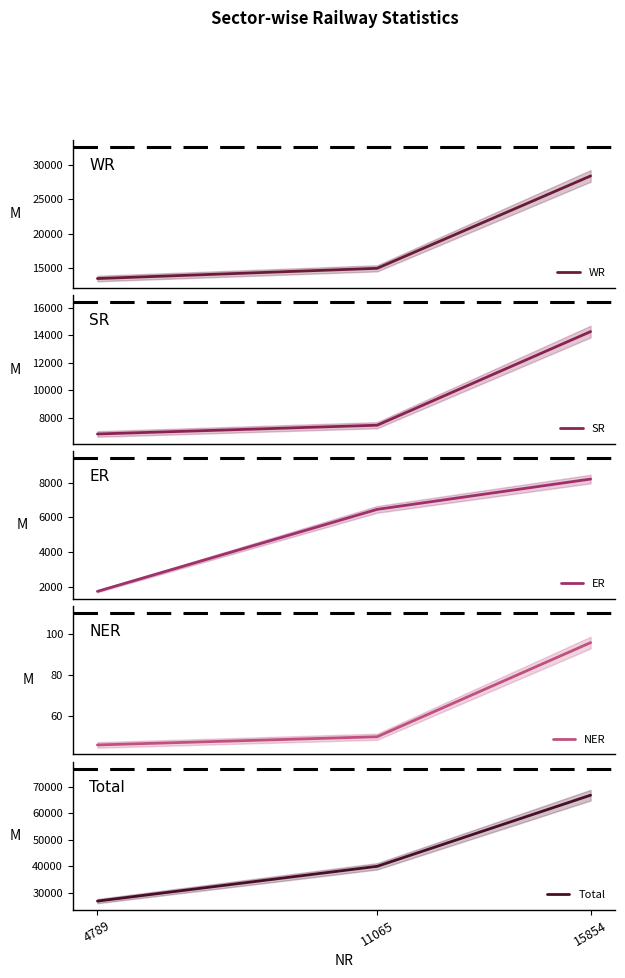

What is the spread (max minus min) of values at 11065?

39939